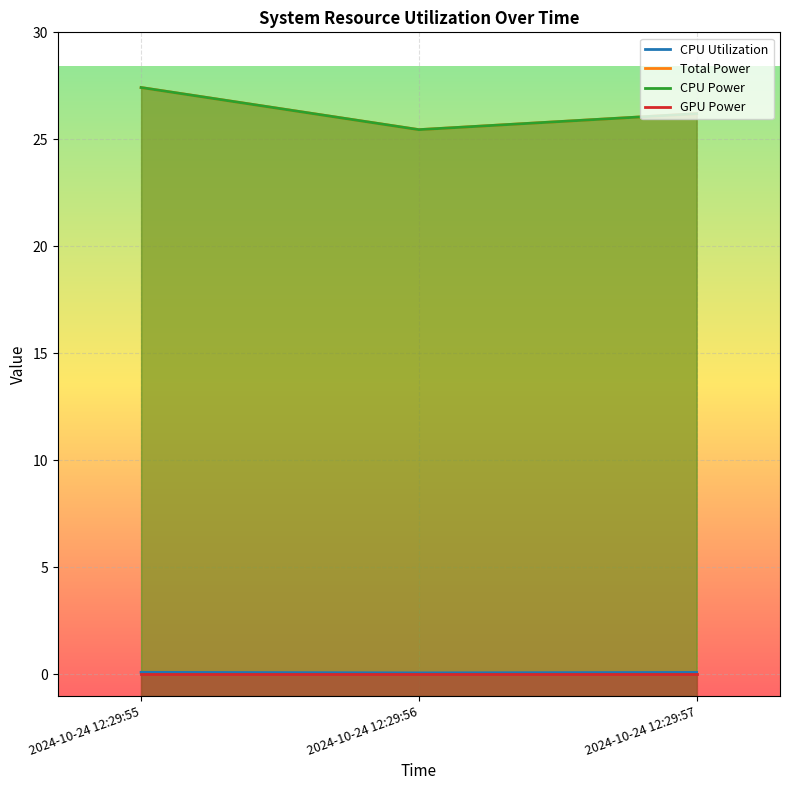

What is the value of the CPU Power point at the 1st from the left?

27.4